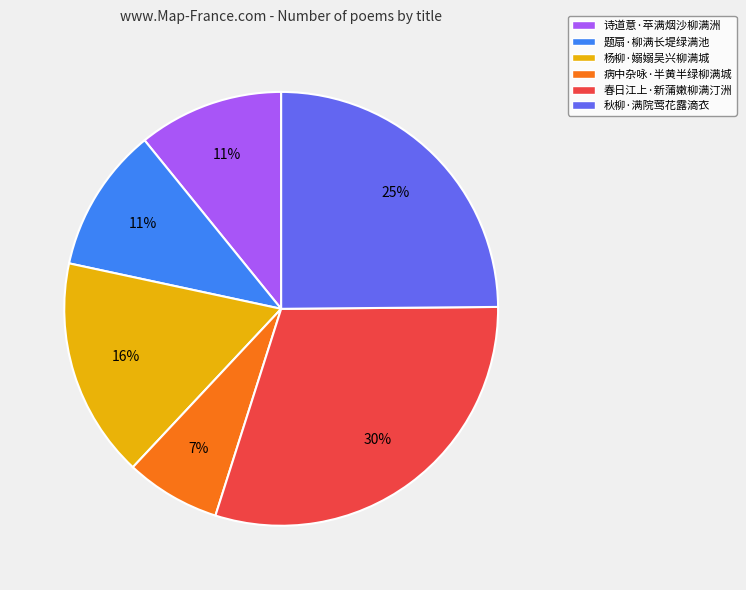

To the nearest percent, what portion does 诗道意·苹满烟沙柳满洲 represent?

11%